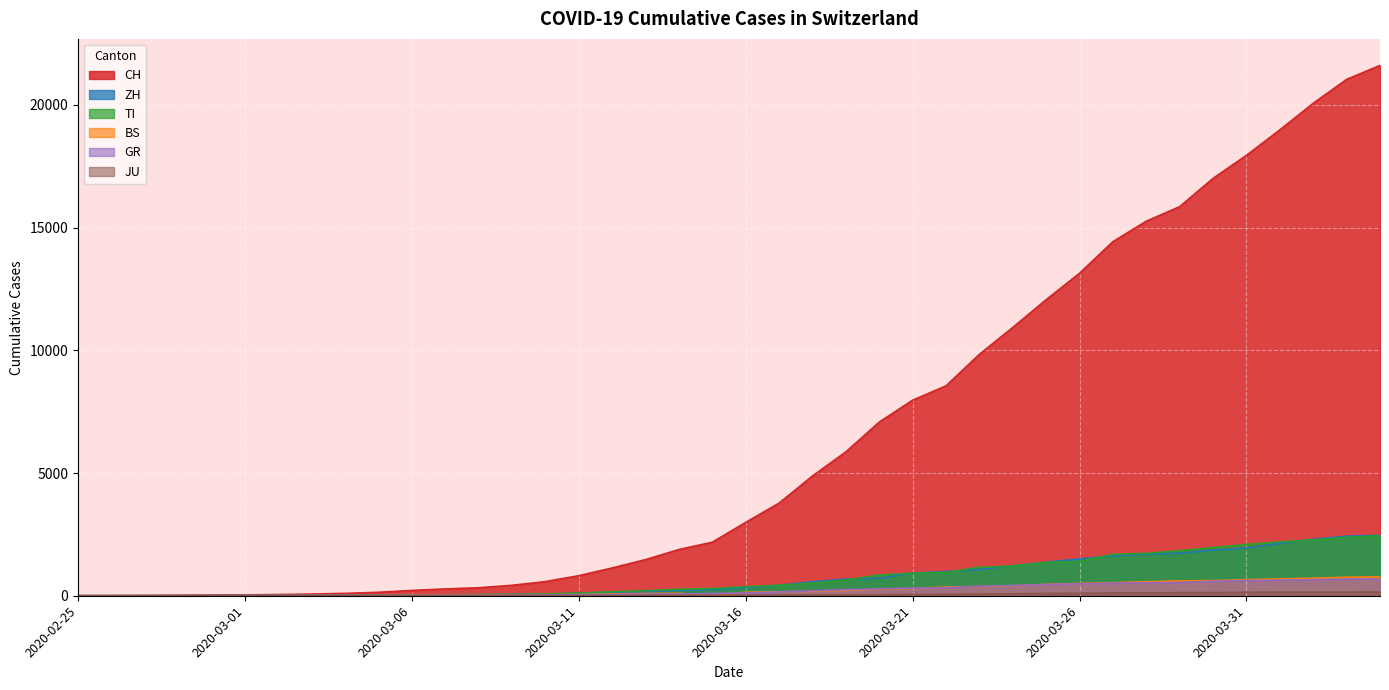

What is the sum of the CH values at 2020-02-29 and 2020-03-30?

17035